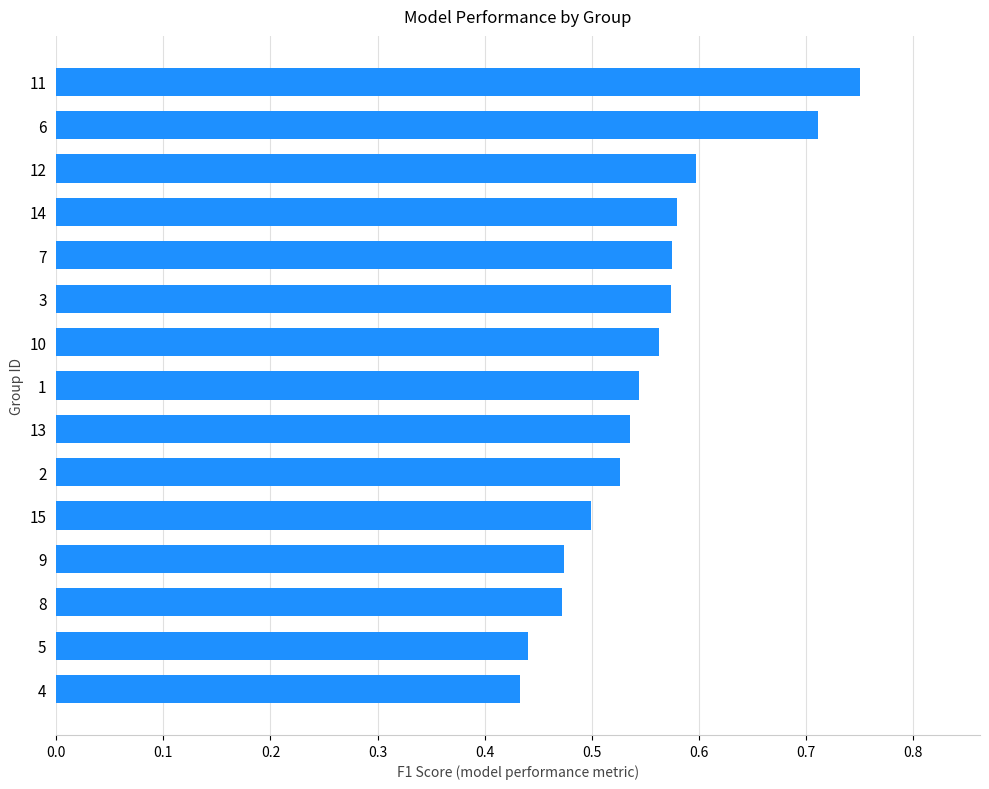

How many bars are there in total?

15